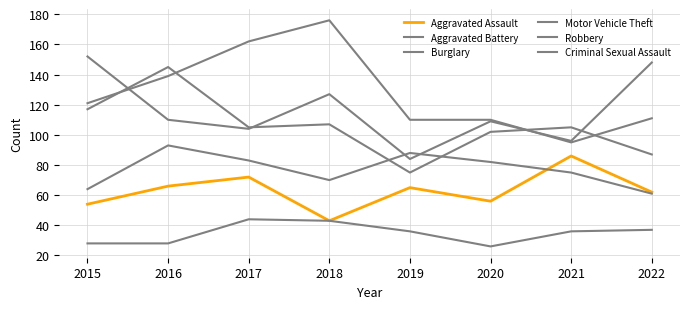

True or false: Burglary and Aggravated Battery intersect in this chart.

False